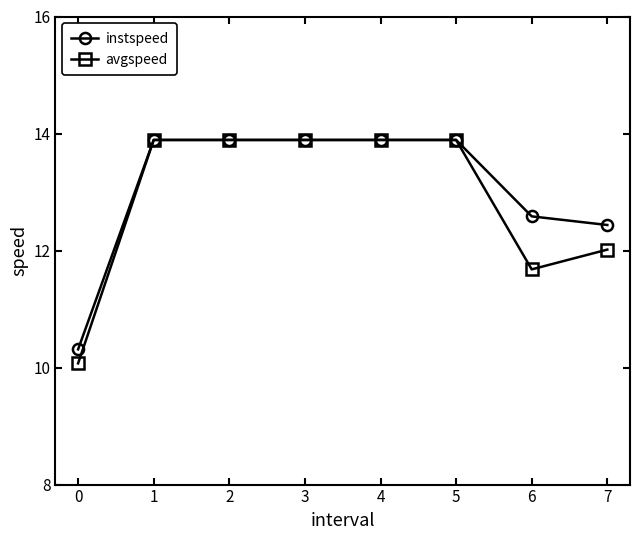

Which label corresponds to the smallest value in the chart?

0